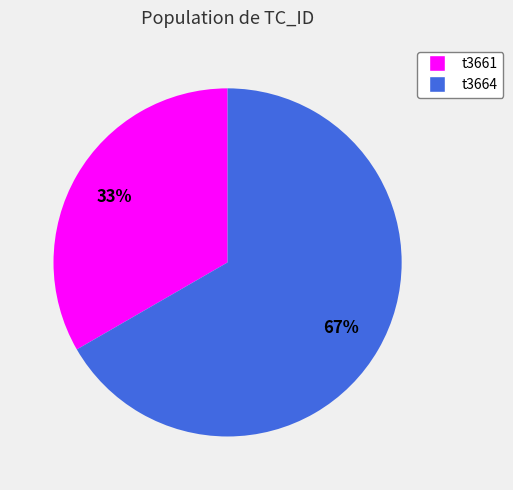

Which slice represents more than half of the pie?

t3664